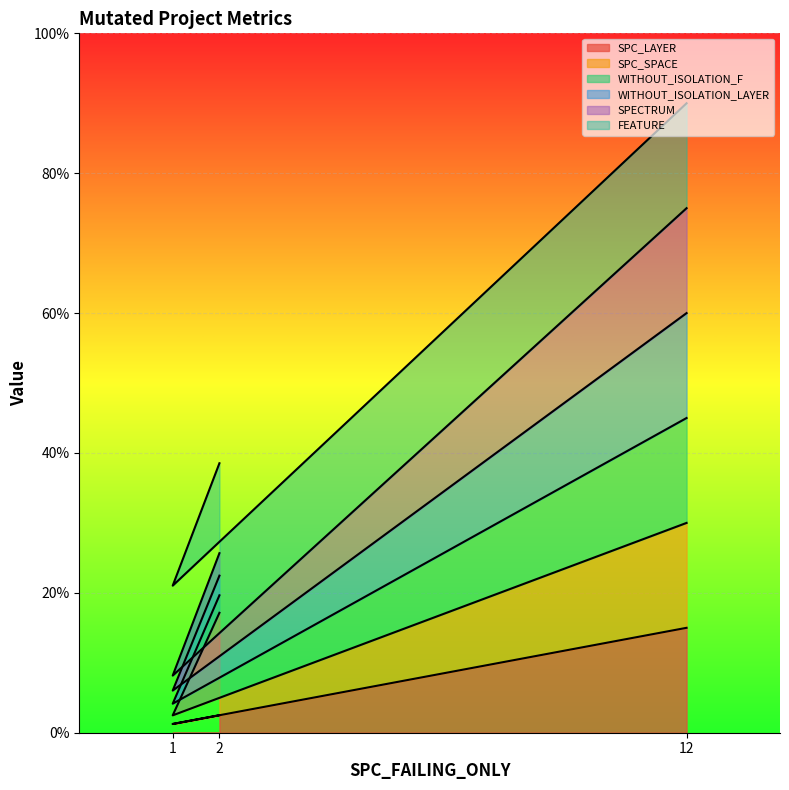

What are all the series names shown in the legend?

SPC_LAYER, SPC_SPACE, WITHOUT_ISOLATION_F, WITHOUT_ISOLATION_LAYER, SPECTRUM, FEATURE